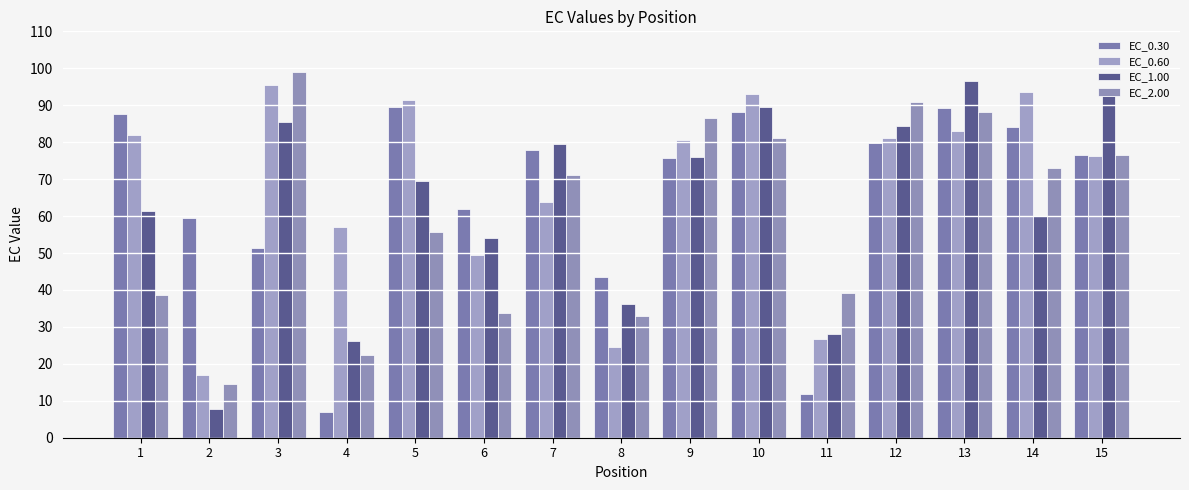

What is the total value across all series at 12?

336.1